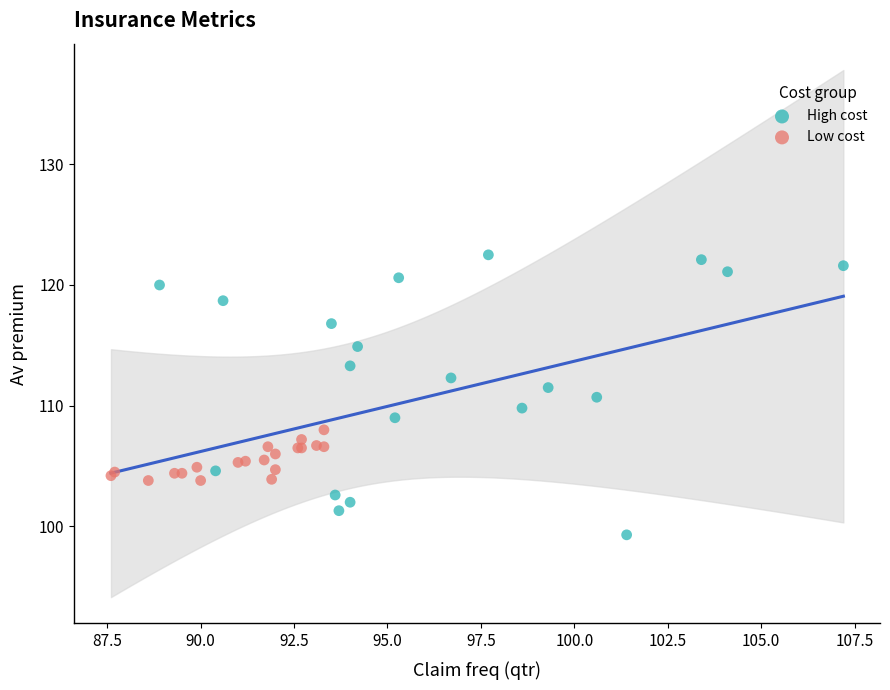

What are all the series names shown in the legend?

High cost, Low cost